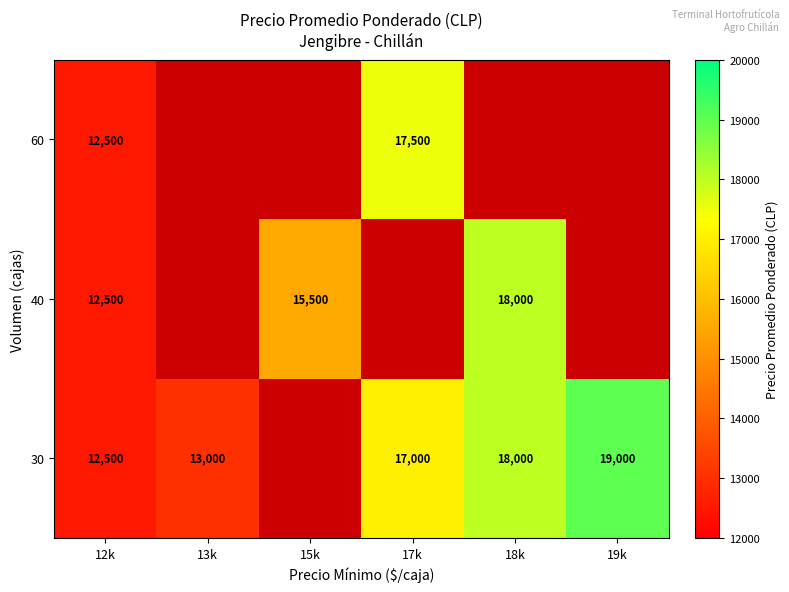

True or false: 30 has a value of 24970 at 19k.

False